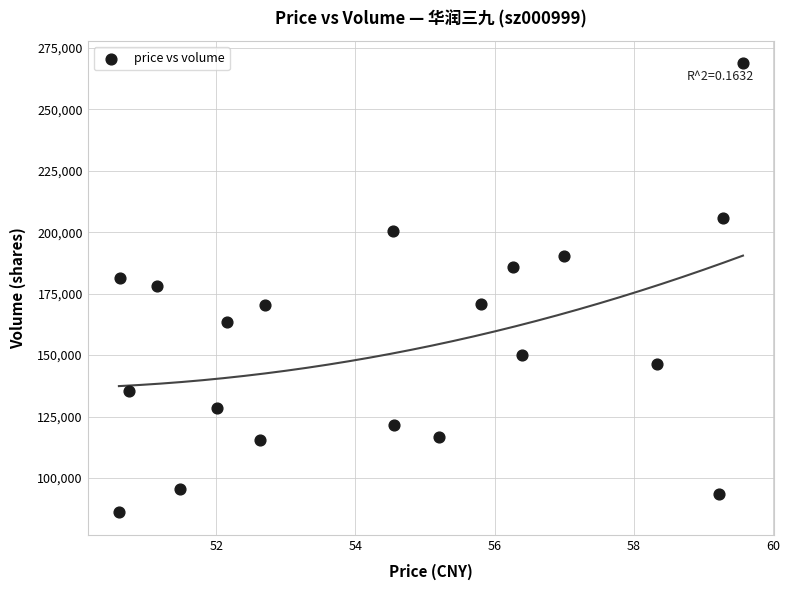

What is the range of Y values (max minus min)?

182716